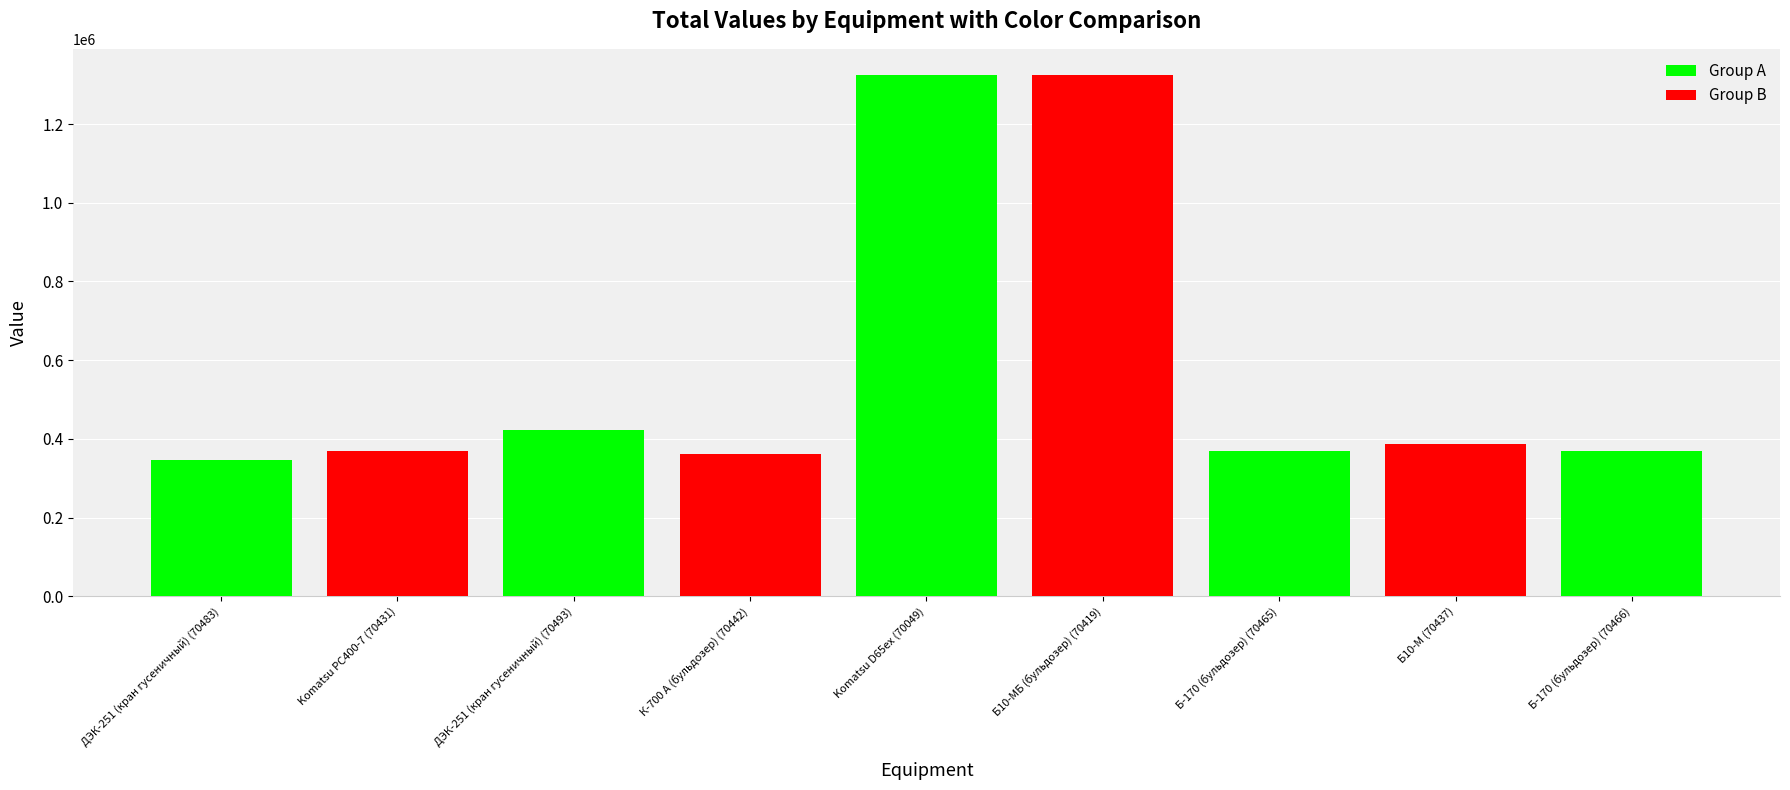

What is the label of the 5th bar from the left?

Komatsu D65ex (70049)